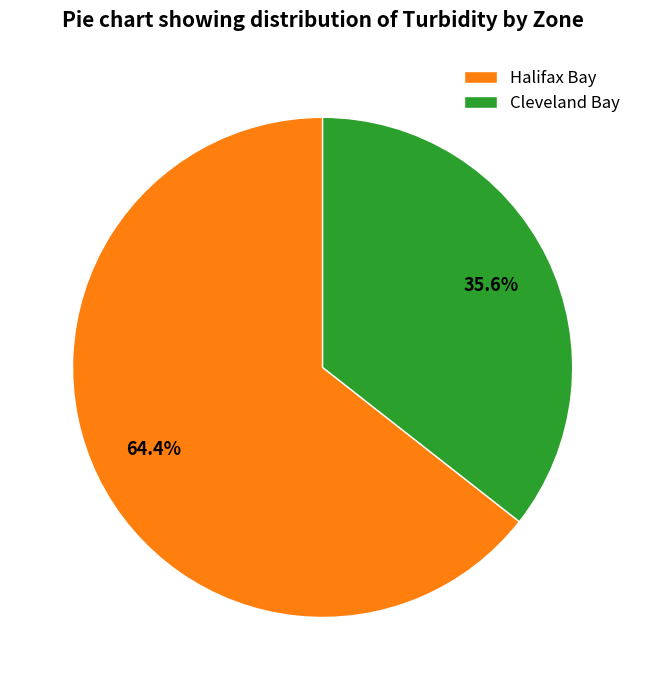

Between Halifax Bay and Cleveland Bay, which is larger?

Halifax Bay